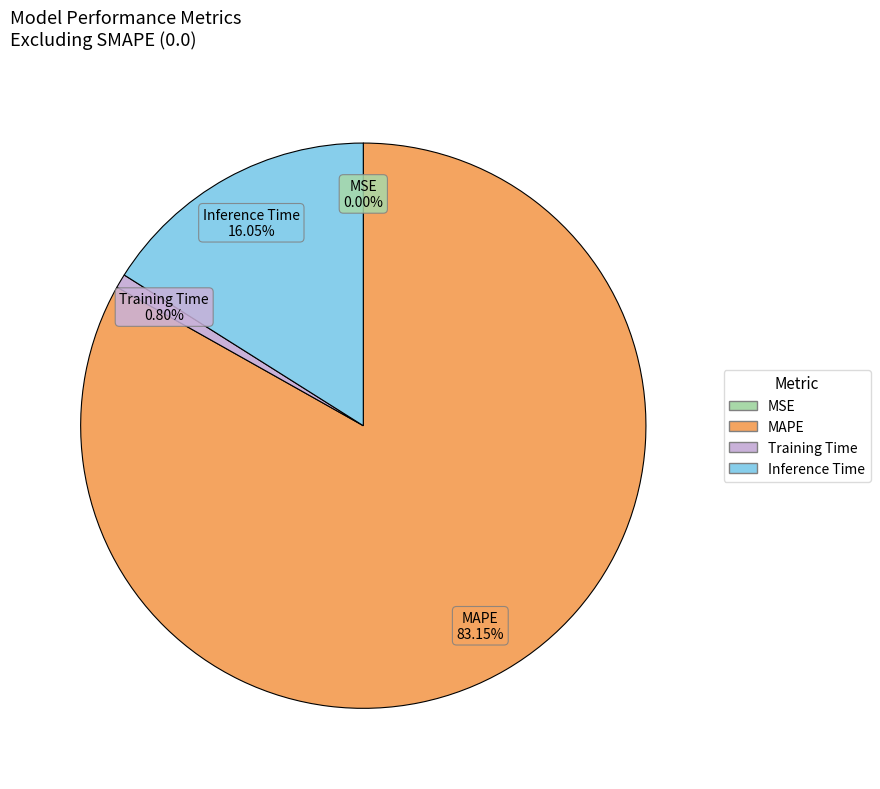

To the nearest percent, what is the difference between the largest and smallest slice percentages?

83%